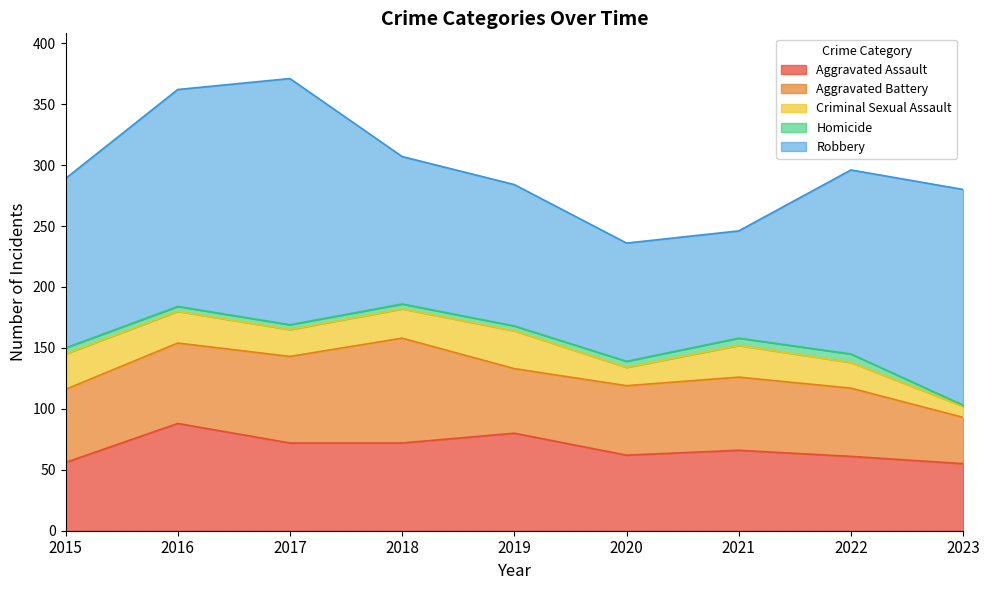

Which has a higher value, 2015 or 2020?

2020